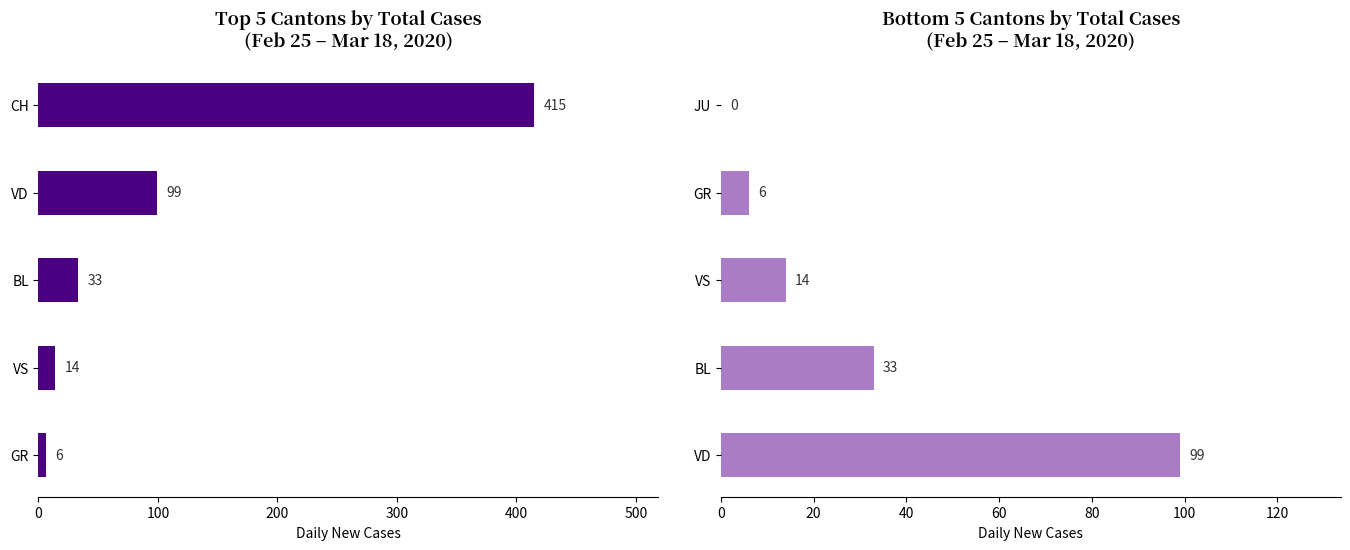

How many distinct data groups are displayed?

1